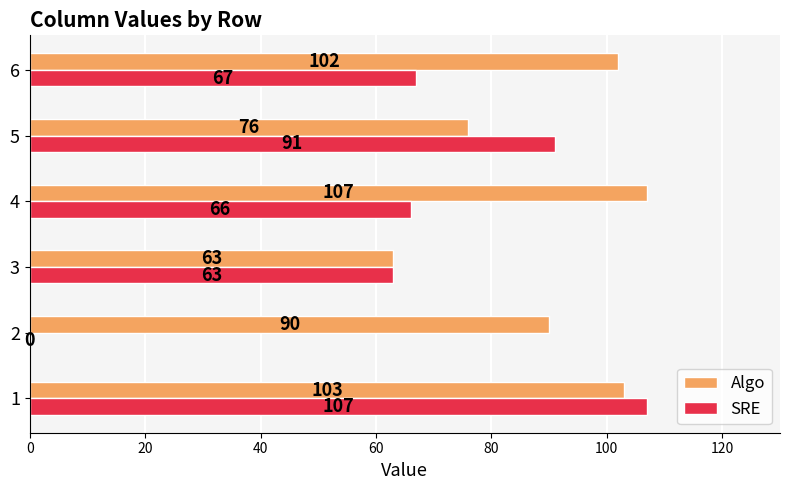

Is the value of SRE at 2 greater than the value of Algo at 5?

No